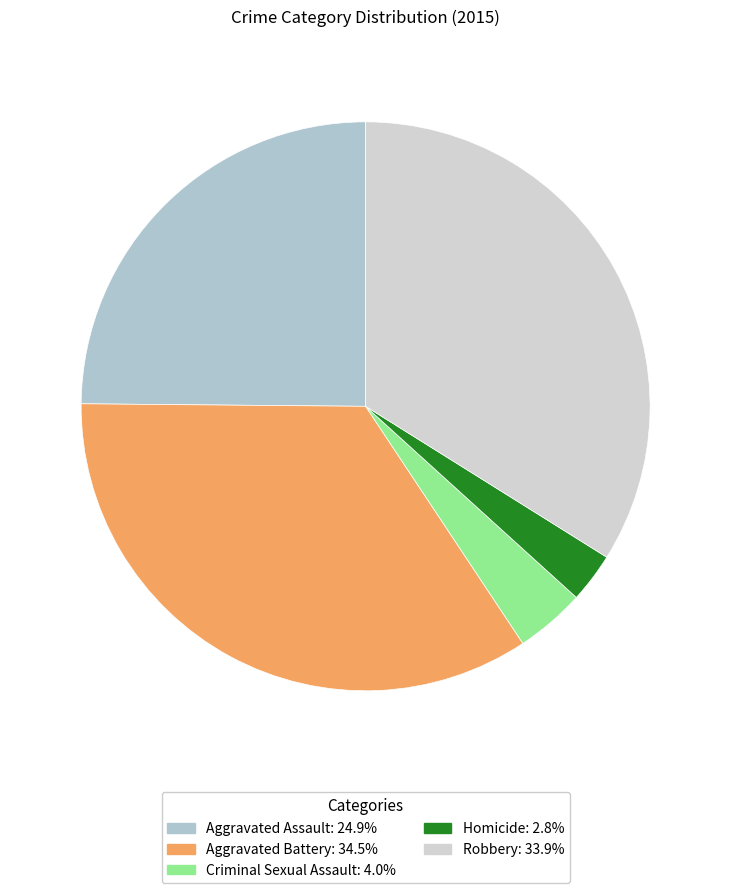

What is the smallest slice in the pie chart?

Homicide